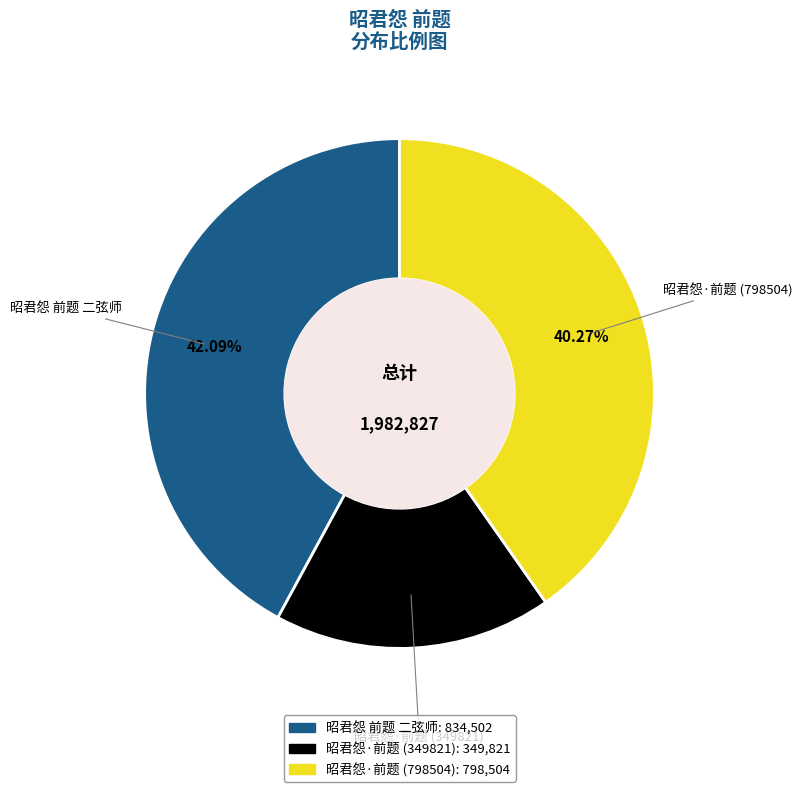

Is it true that 昭君怨 前题 二弦师 is 52% of the pie?

False